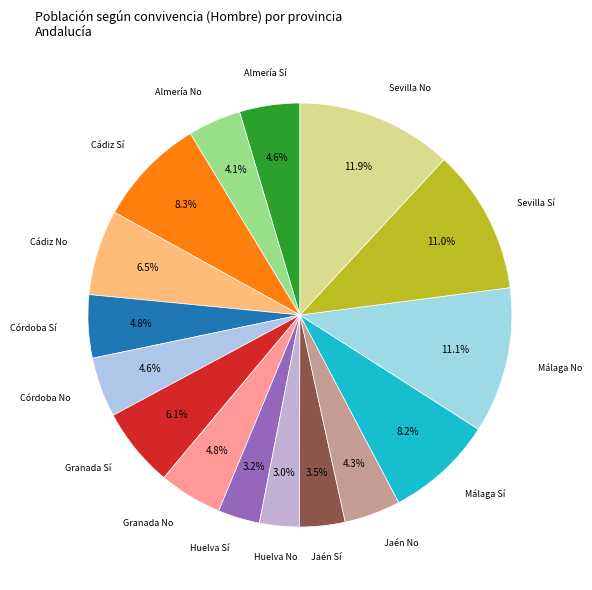

Which category has the smallest portion of the pie?

Huelva No